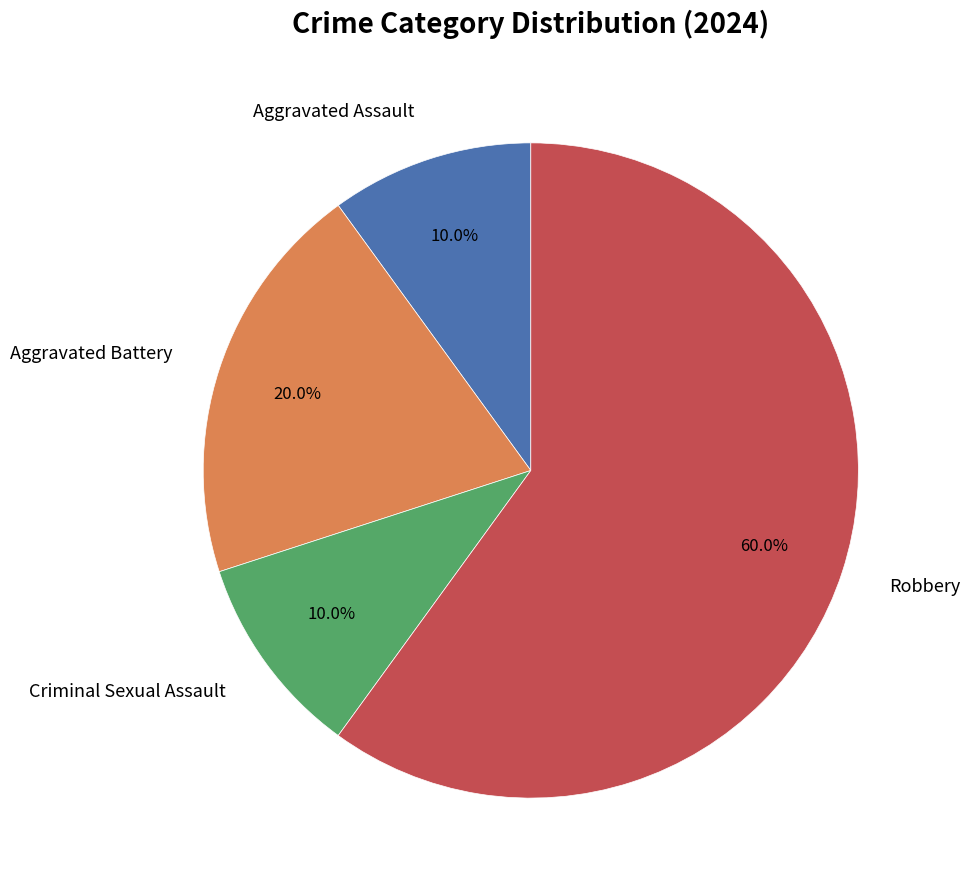

Does any single category account for the majority?

Yes